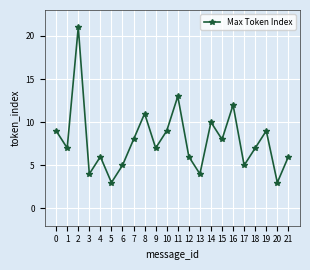

What is the maximum value shown in the chart?

21